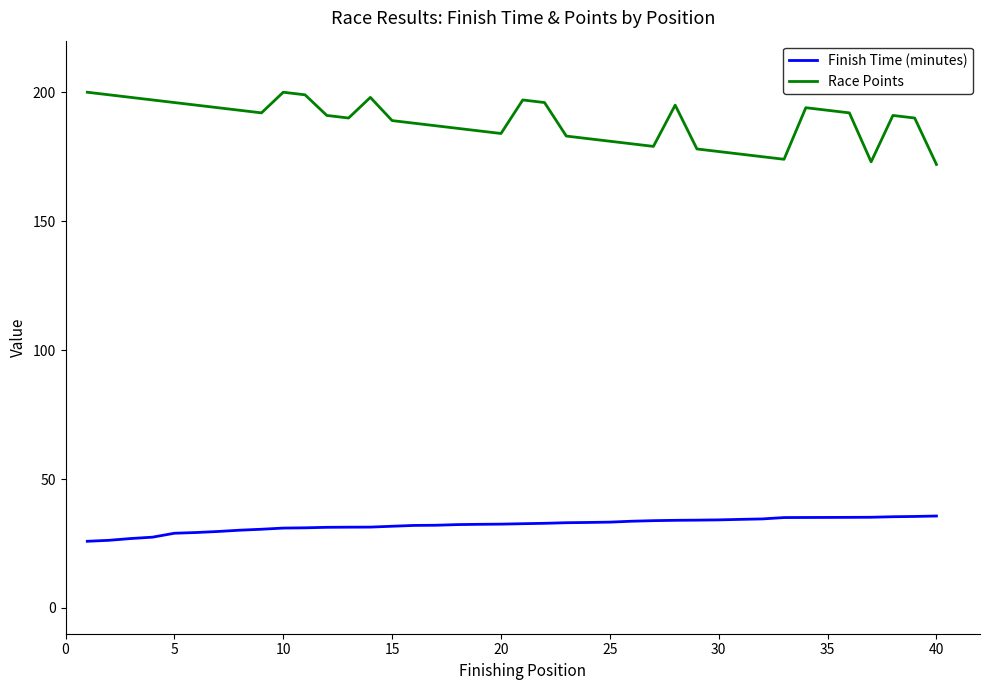

List the series in order of their peak value, highest first.

Race Points, Finish Time (minutes)